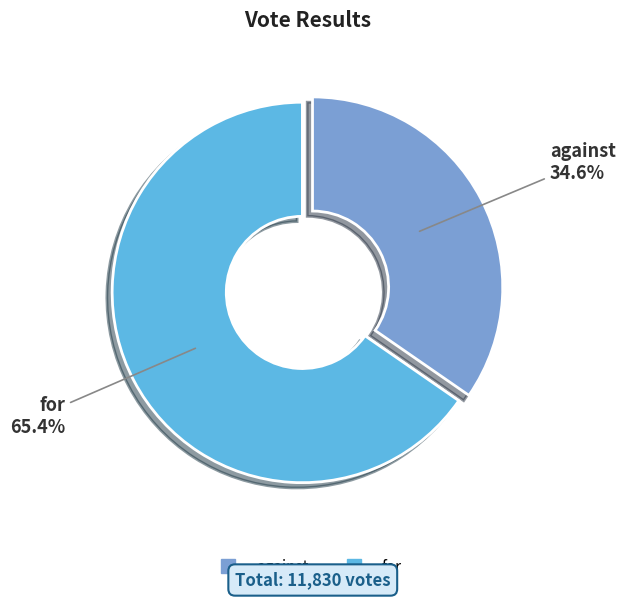

Is it true that for is 57% of the pie?

False